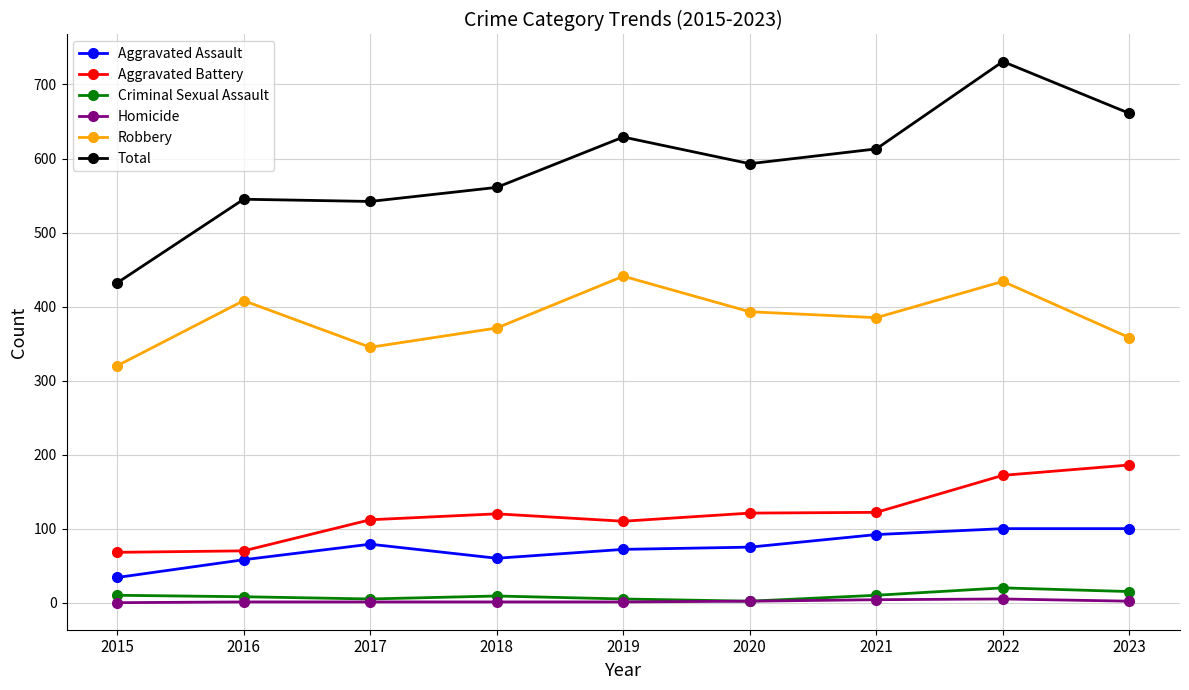

True or false: Robbery has a value of 276 at 2022.

False